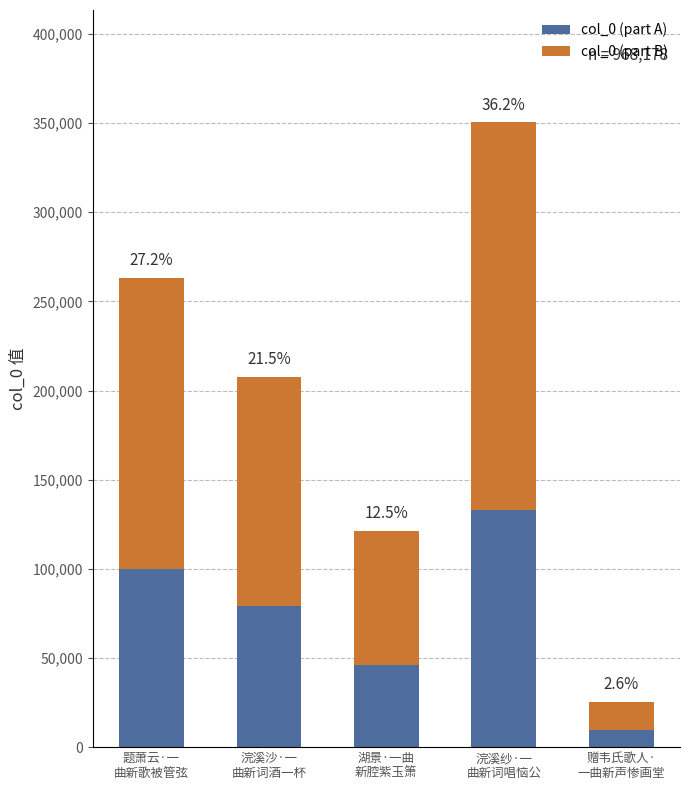

At which label does col_0 (part A) reach its peak?

浣溪纱·一
曲新词唱恼公